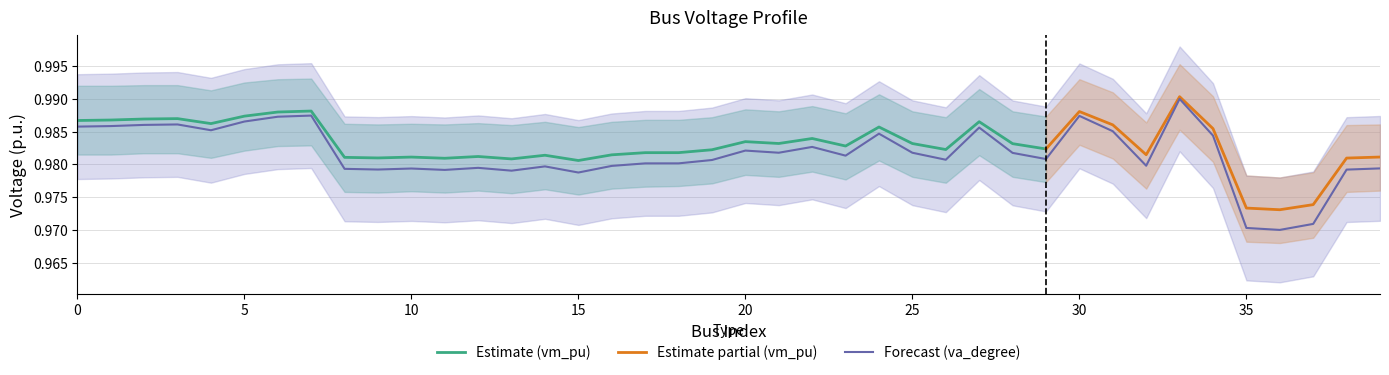

Between 37 and 7, which is larger?

7